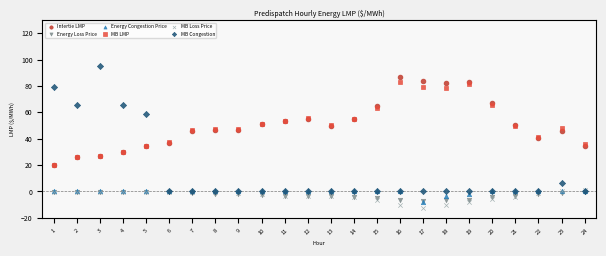

What are all the series names shown in the legend?

Intertie LMP, Energy Loss Price, Energy Congestion Price, MB LMP, MB Loss Price, MB Congestion